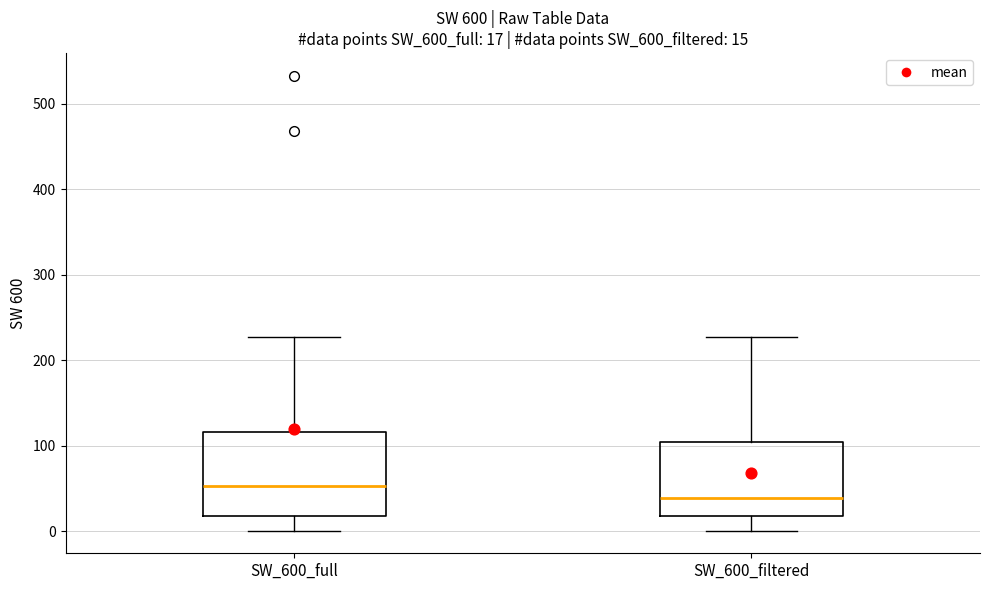

Which box's median line is the highest?

SW_600_full